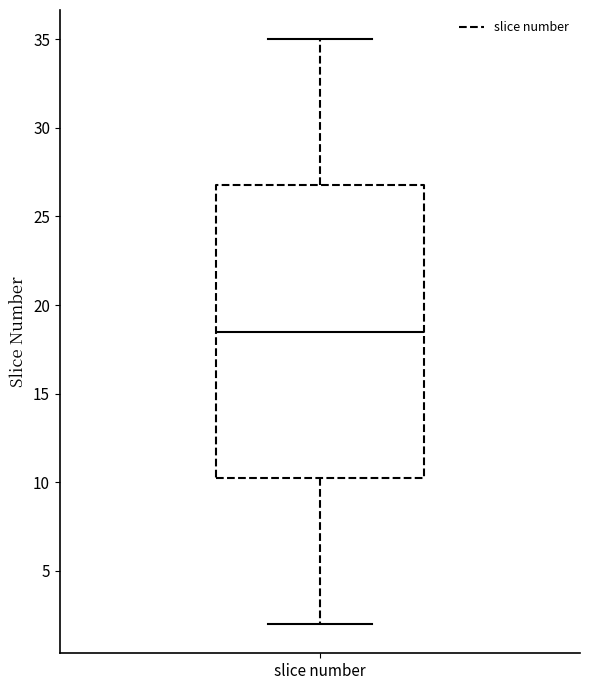

Transcribe this box plot: give where the median line is, the range the box spans, and where the two whiskers end, as read against the y-axis. The values are not printed on the chart, so give them approximately, as read against the axis.

median 18.5, box 10.5 to 27.0, whiskers 2.0 to 35.0